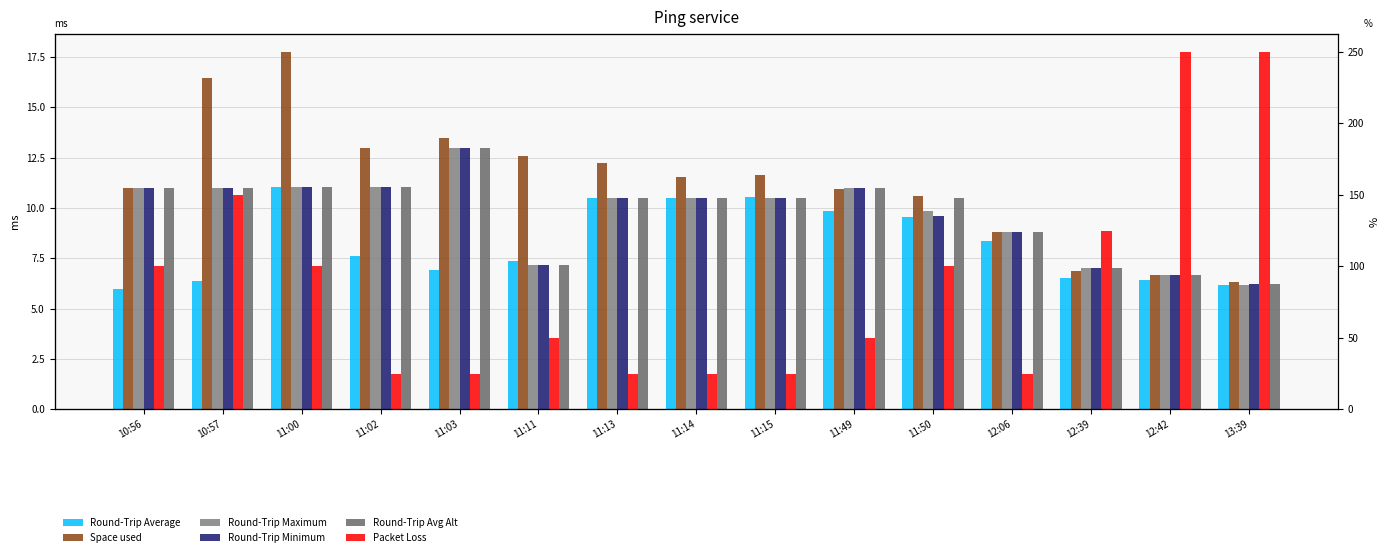

How many values in the Round-Trip Avg Alt series exceed 10?

10